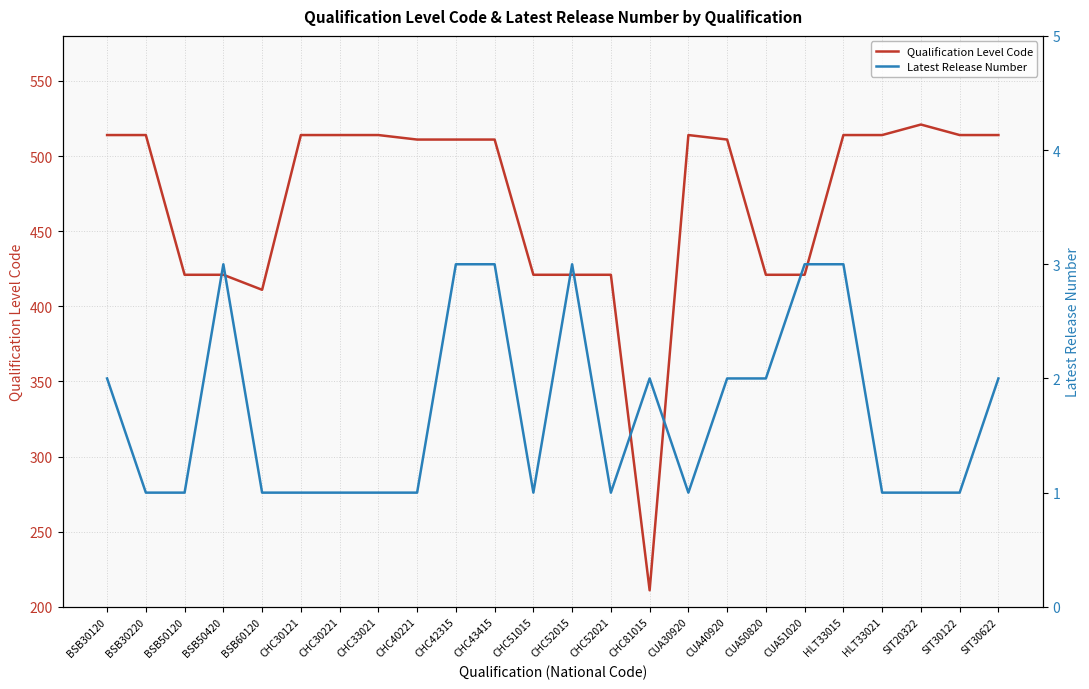

Is this an area chart (filled region under the line)?

No